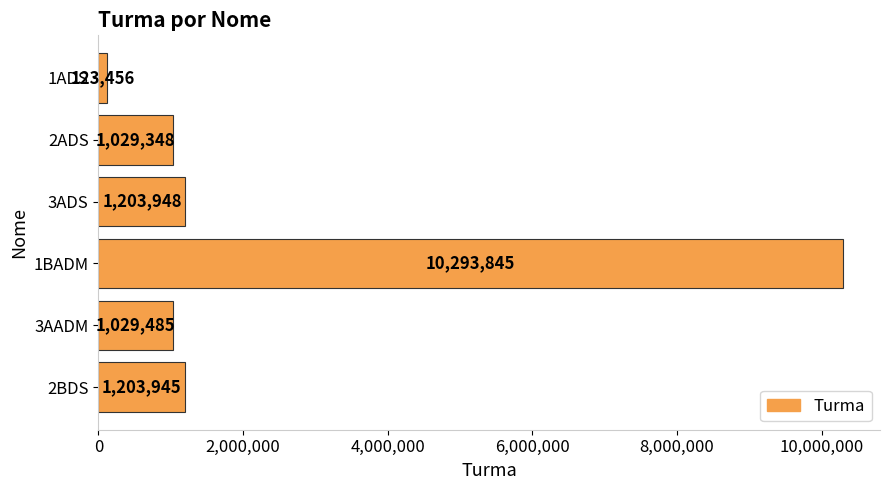

What position from the top is 3AADM?

5